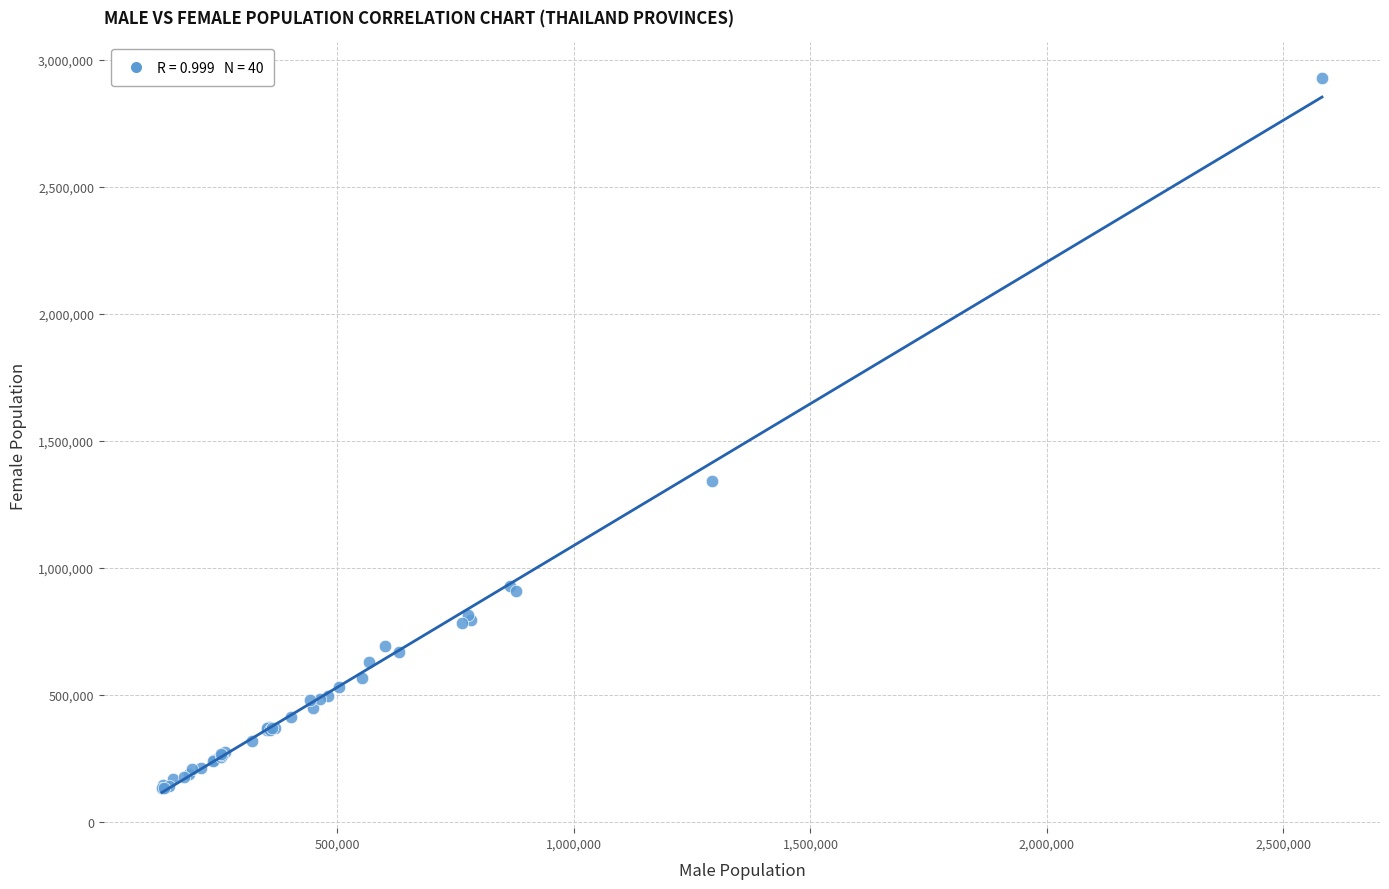

What Y value in the scatter plot is closest to 1529509?

1340113